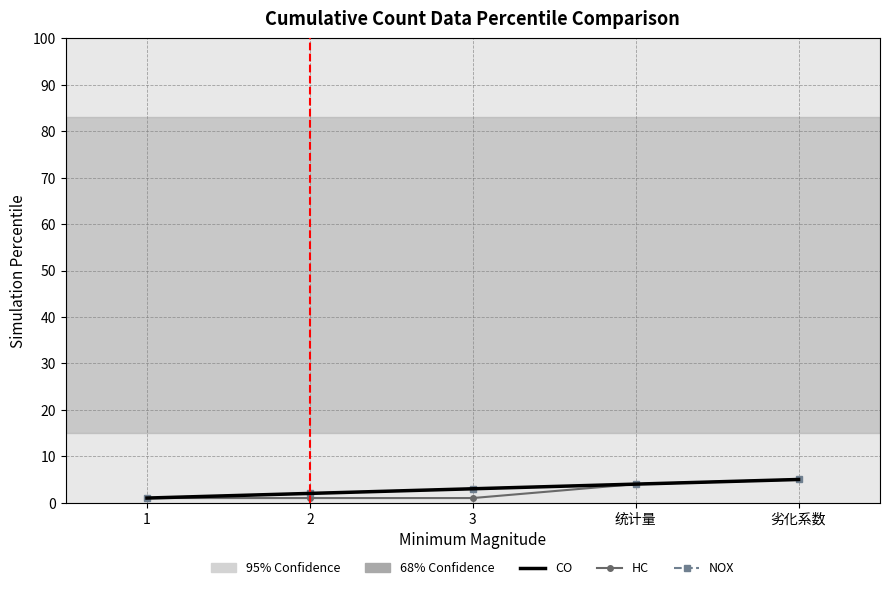

Which series has the largest total across all categories?

CO